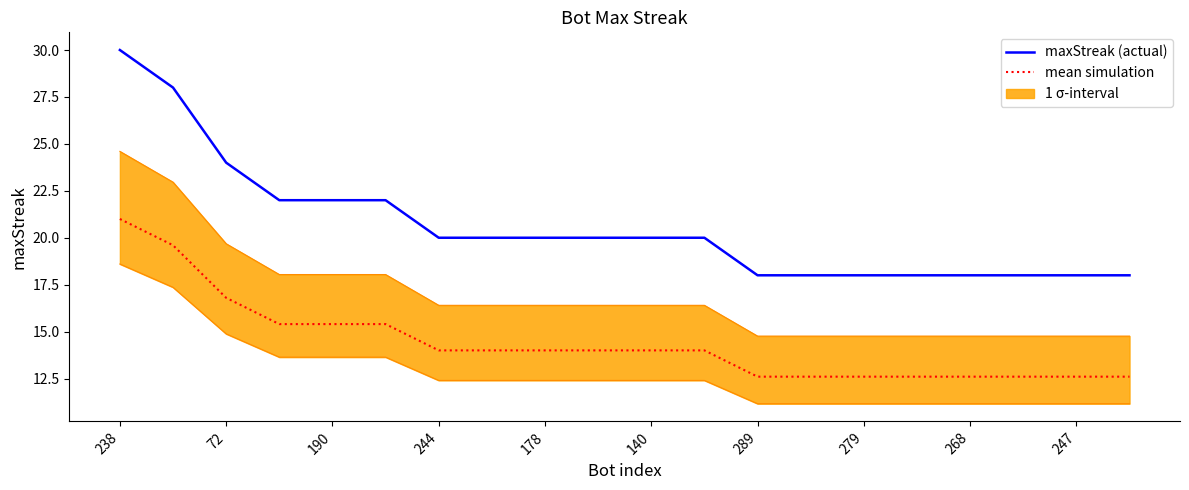

True or false: maxStreak (actual) has more than 2 points higher than both neighbors.

False